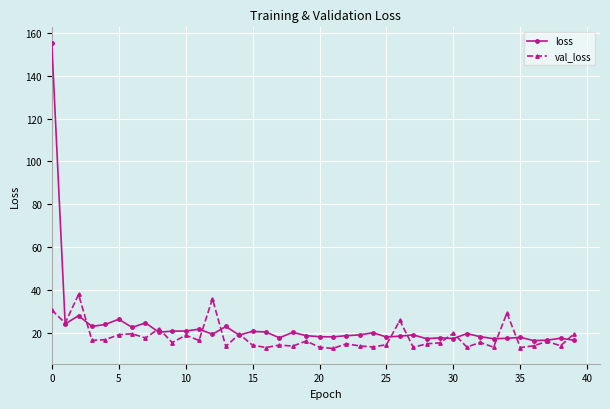

Rank the series by their maximum value, from lowest to highest.

val_loss, loss